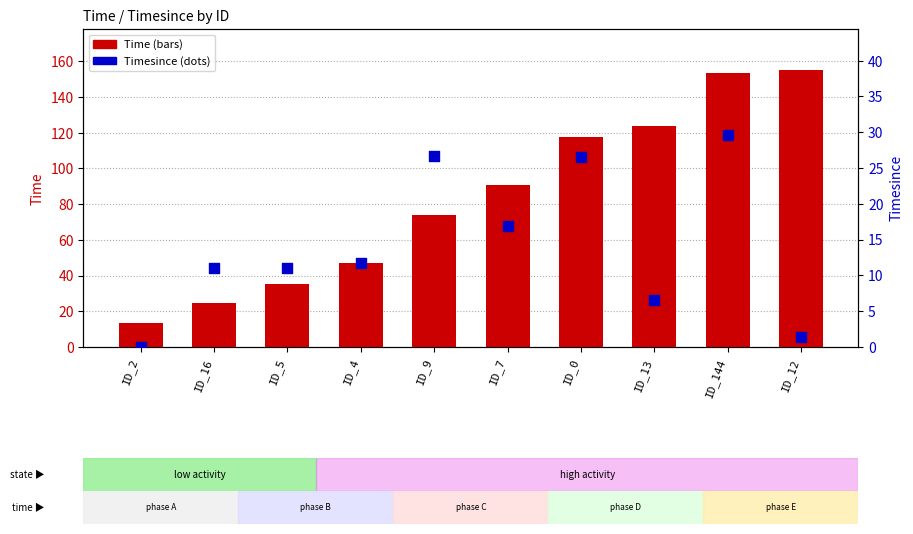

Which series reaches the minimum Y coordinate?

Timesince